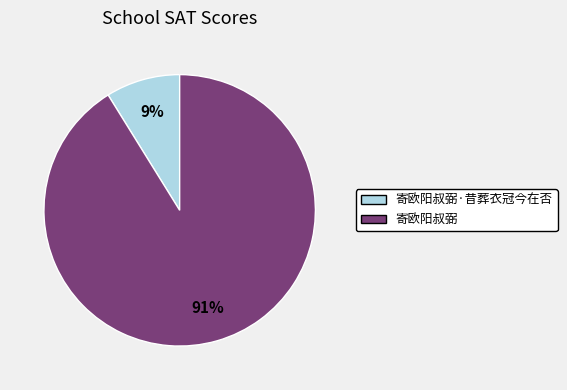

To the nearest percent, what is the difference between the largest and smallest slice percentages?

82%